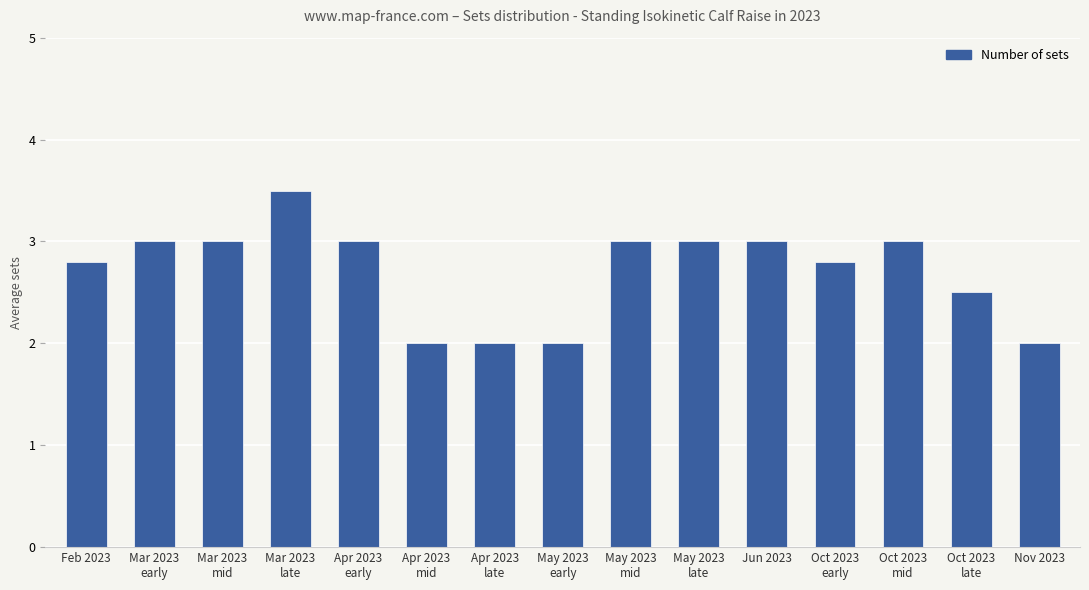

How many distinct data groups are displayed?

1